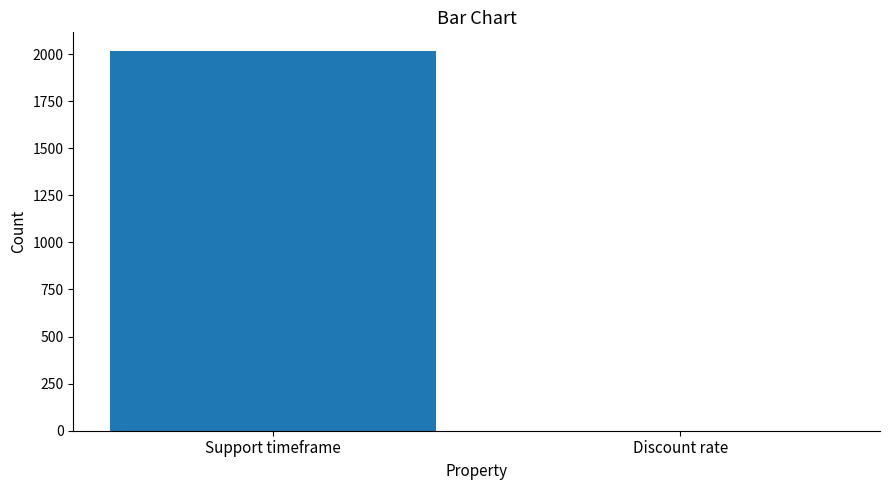

What is the maximum value shown in the chart?

2015.0